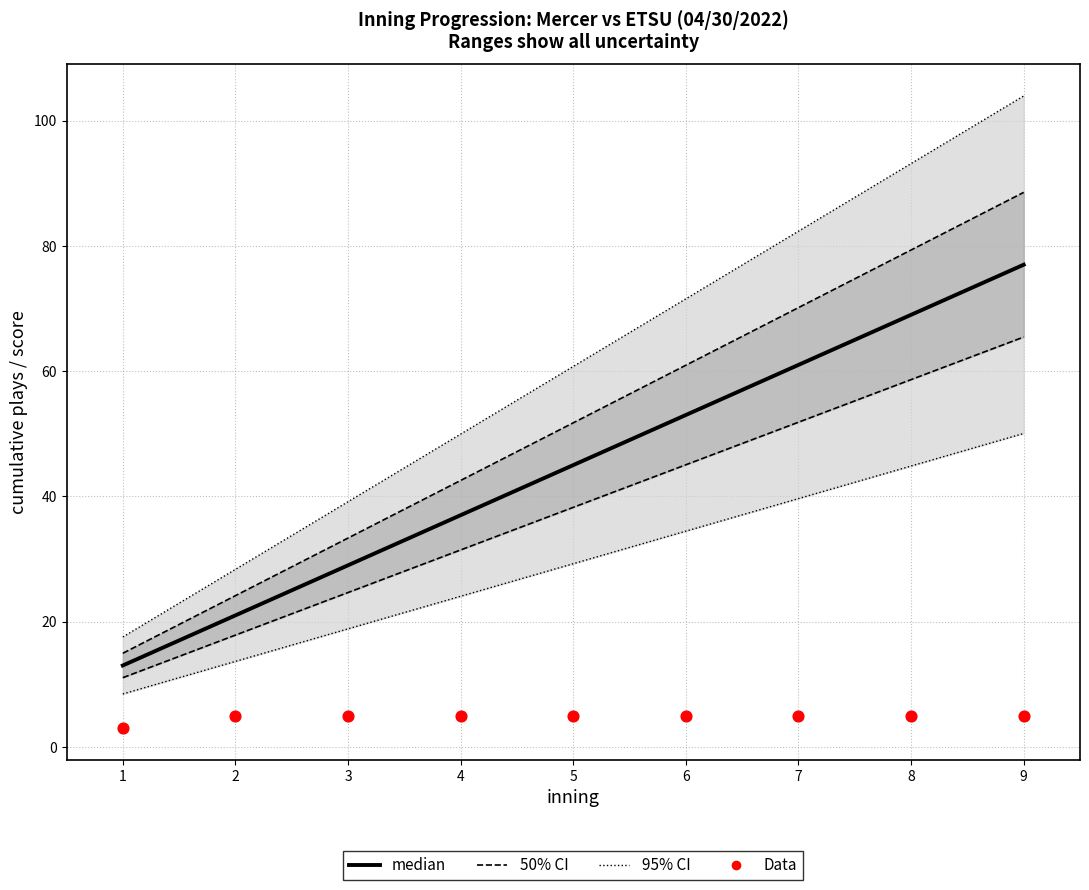

At how many categories does at least one series exceed 42?

5